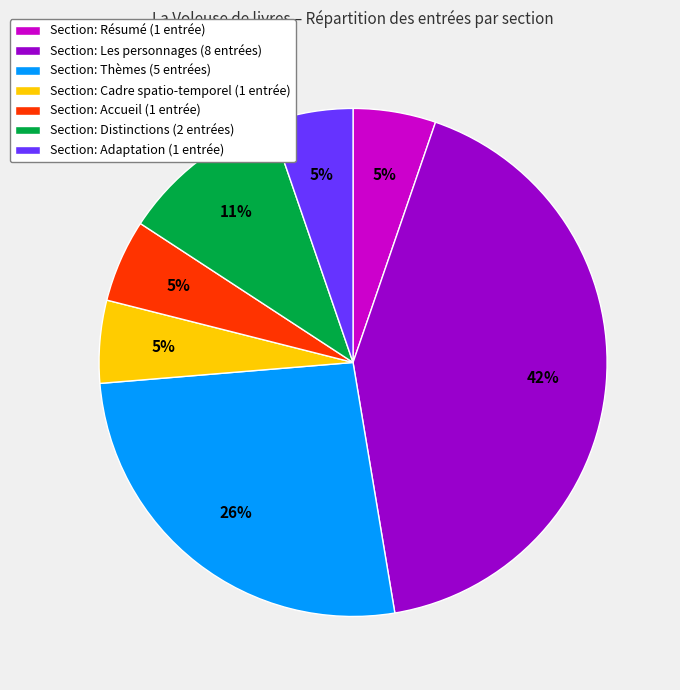

Combined, do Section: Les personnages (8 entrées) and Section: Cadre spatio-temporel (1 entrée) account for over 50%?

No